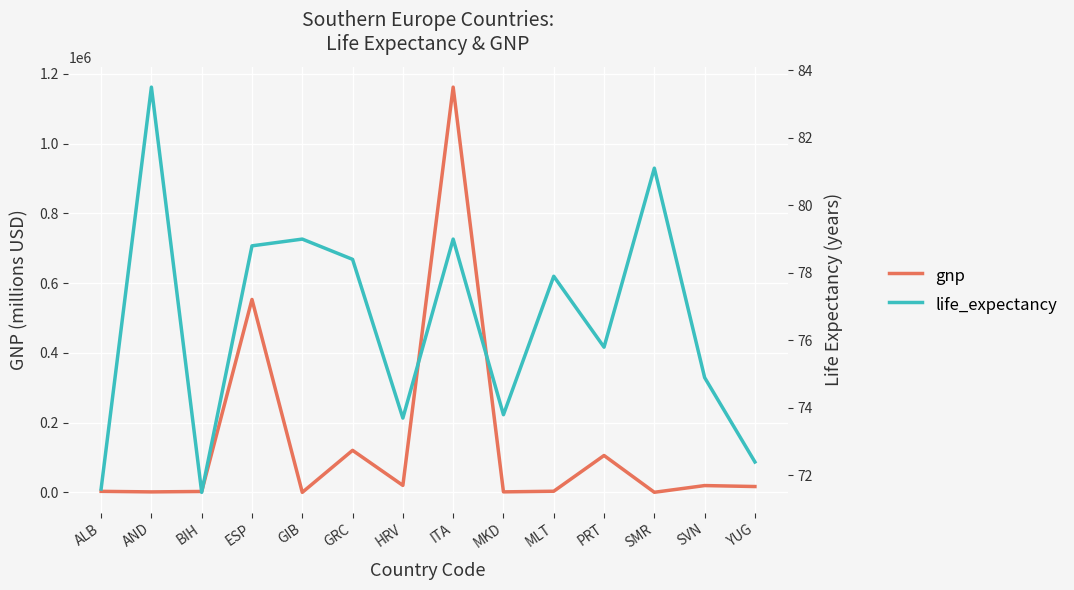

What is the label of the 6th point from the left?

GRC